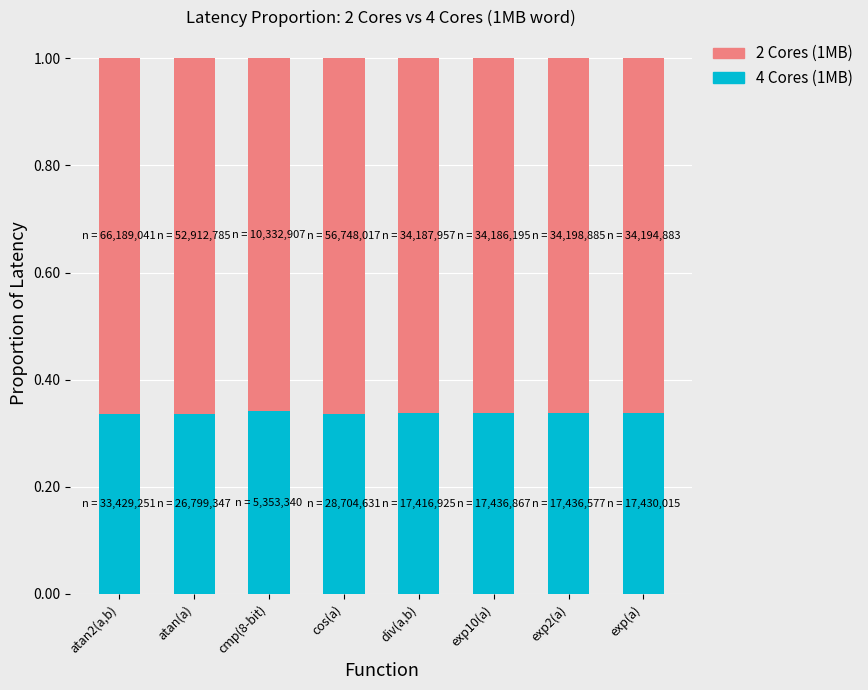

True or false: 4 Cores (1MB) has a value of 0.6 at cos(a).

False